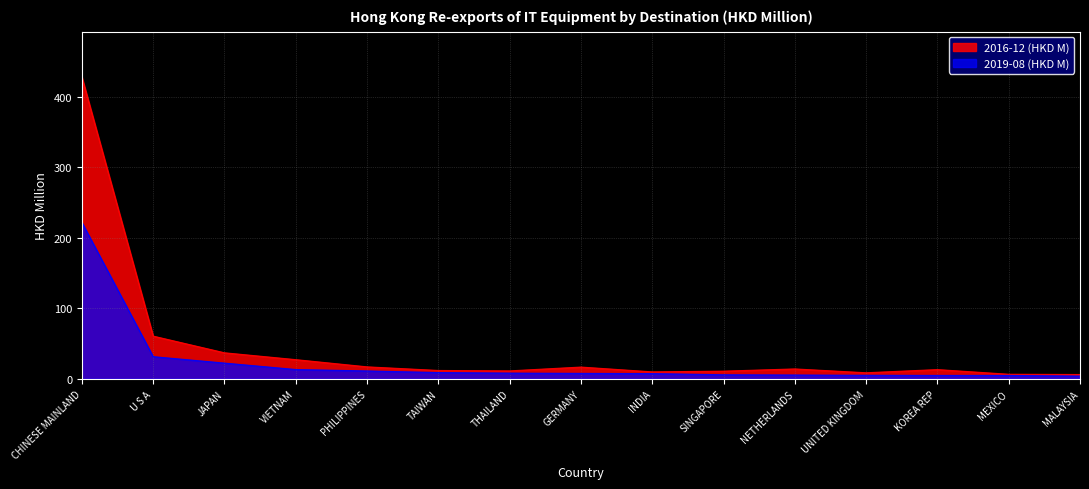

How many interior local peaks does the 2016-12 (HKD M) series have?

3